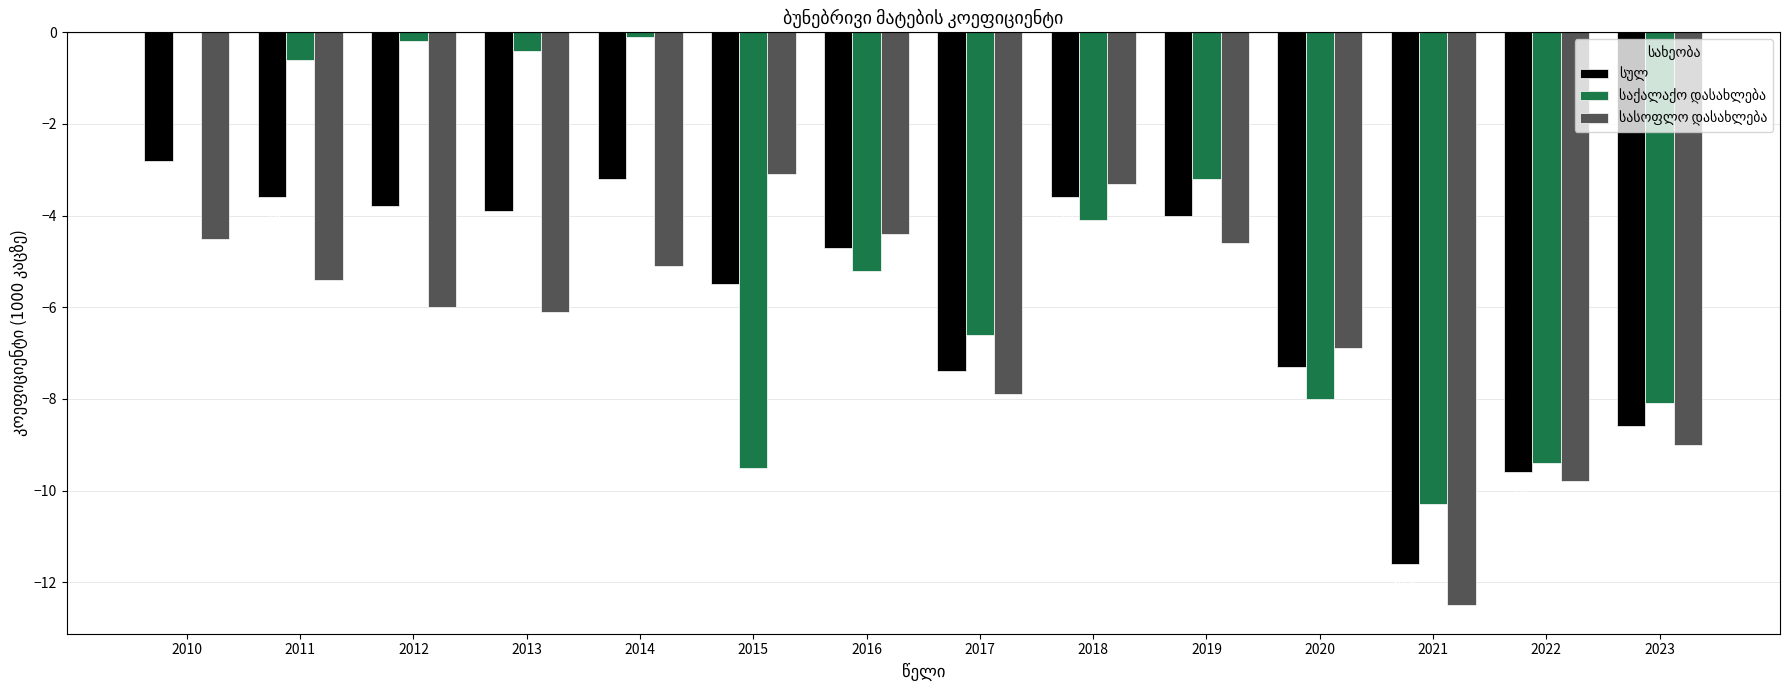

At which category is the sum across all series the highest?

2010